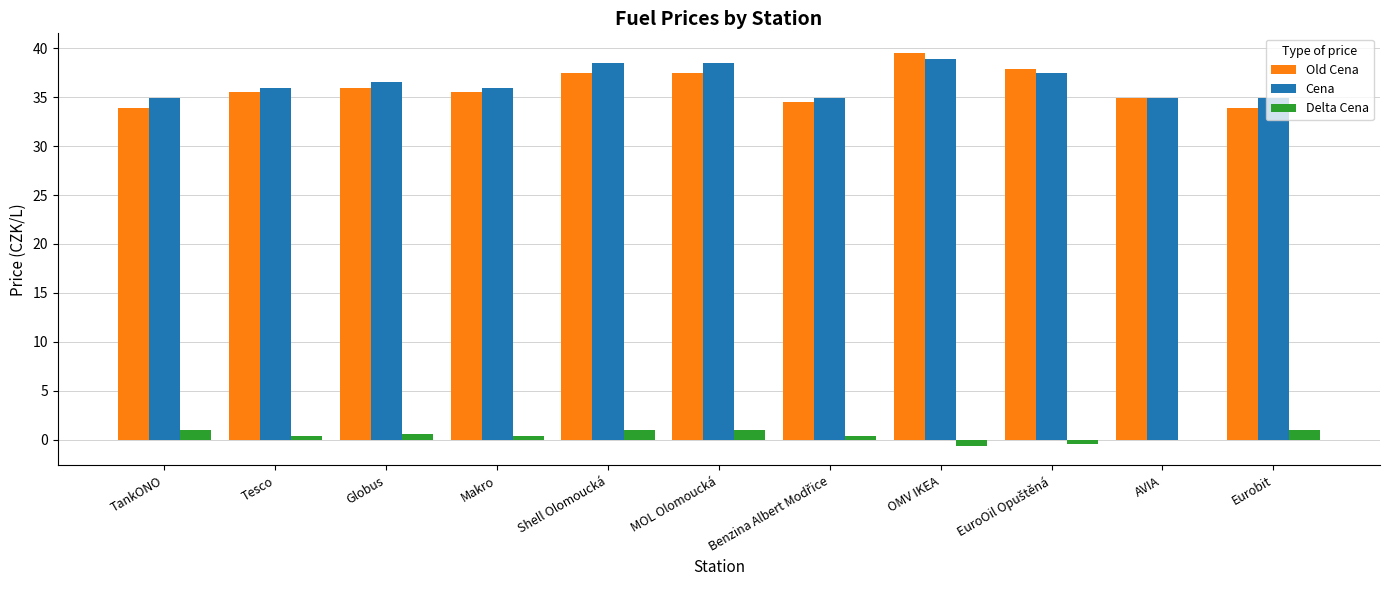

How many groups of bars are there?

11